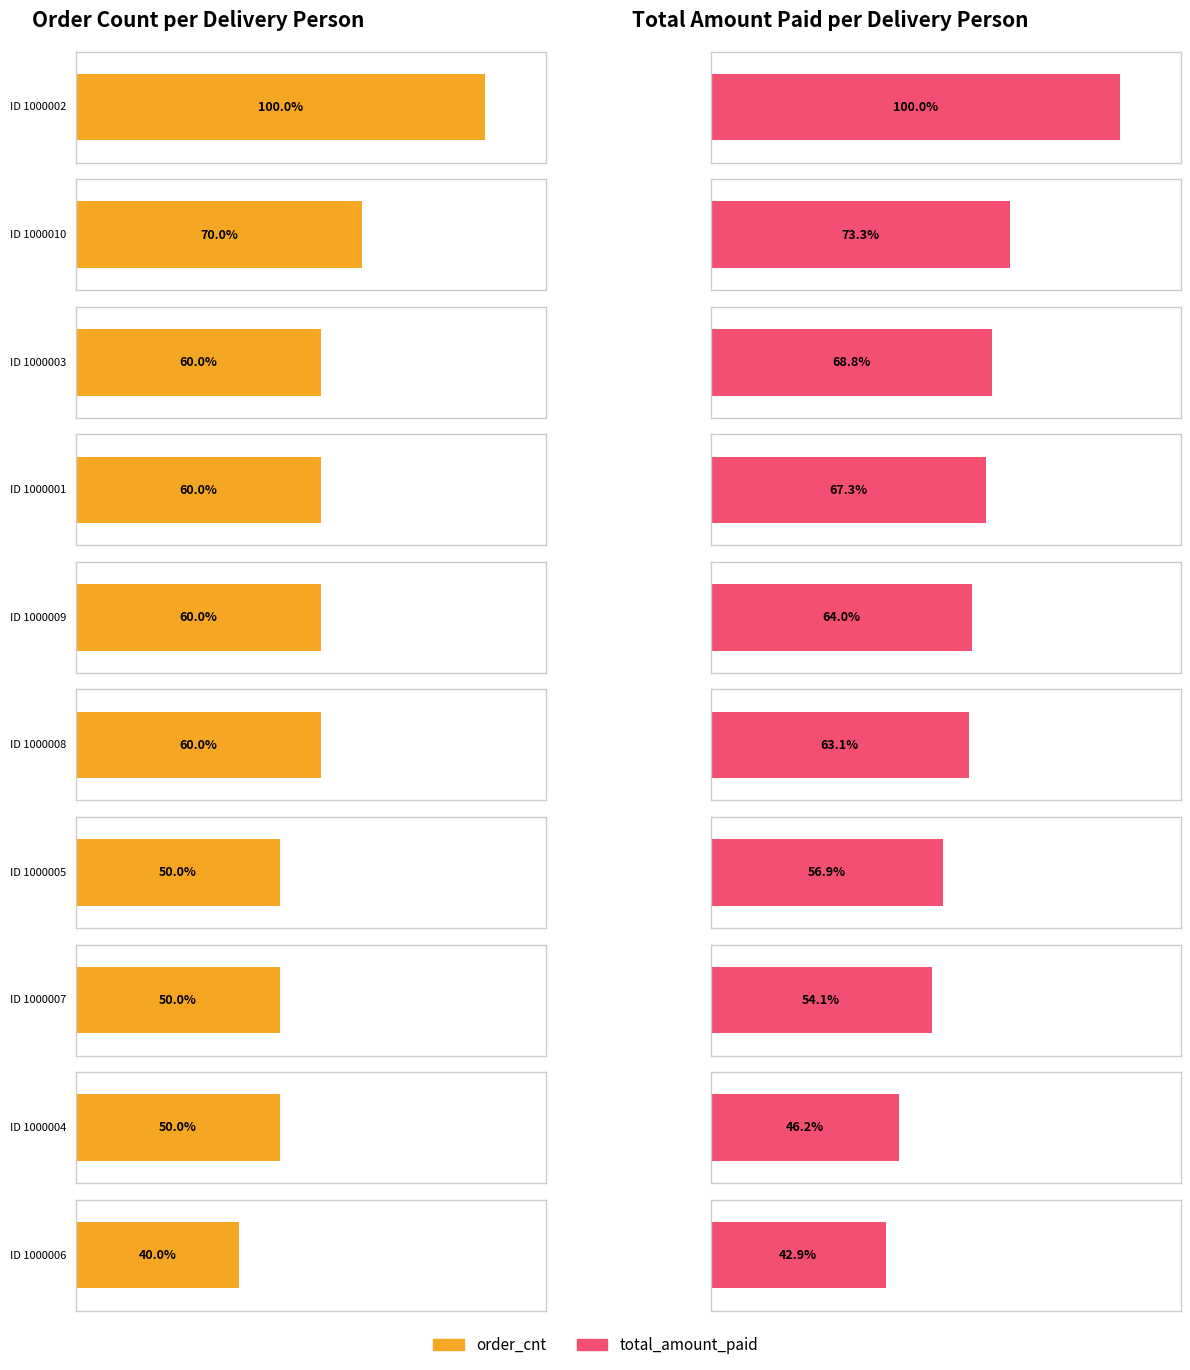

The total_amount_paid series shows 25549 at 1000005. True or false?

False